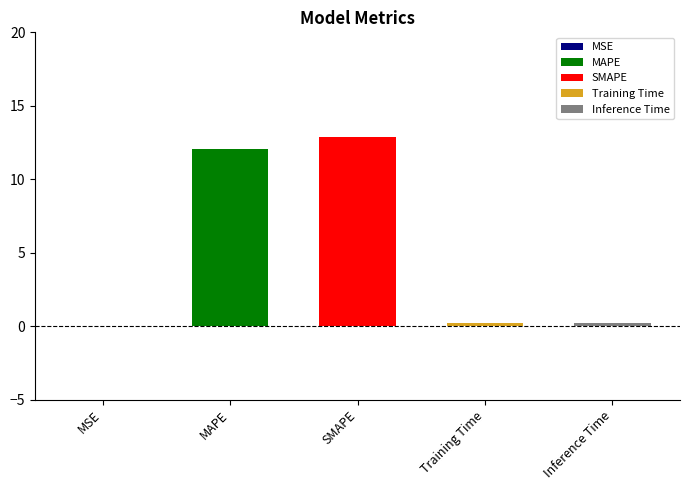

What is the label of the 2nd bar from the left?

MAPE